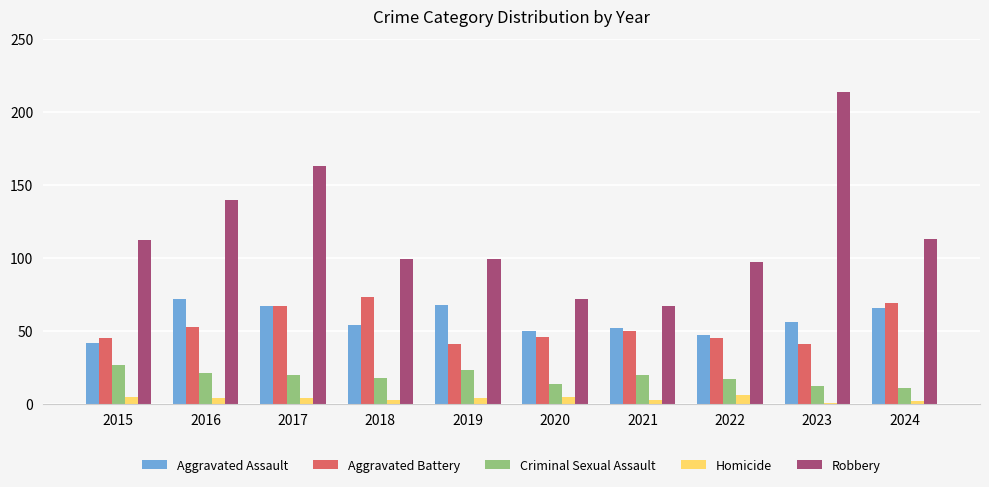

Where is Aggravated Battery nearest to the value 57?

2016